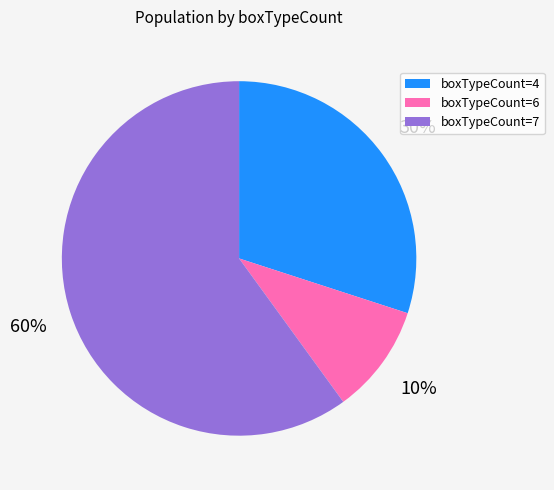

Is there a majority slice in this chart?

Yes